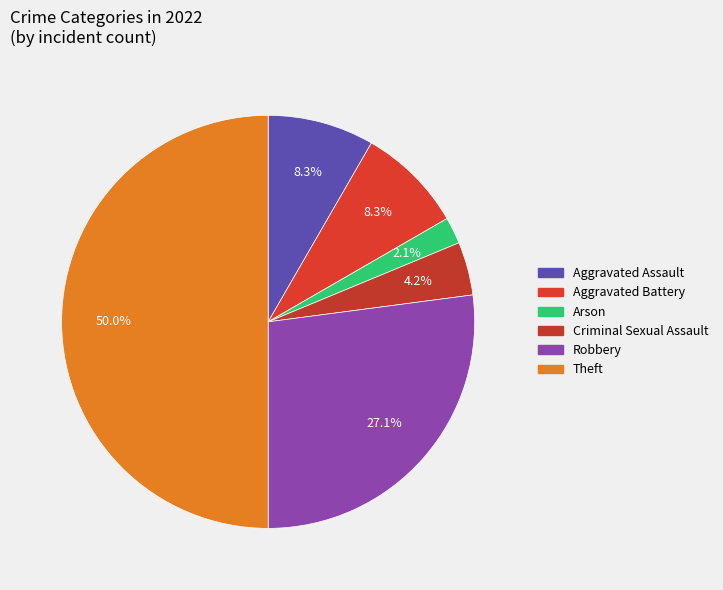

How many segments does this pie chart have?

6